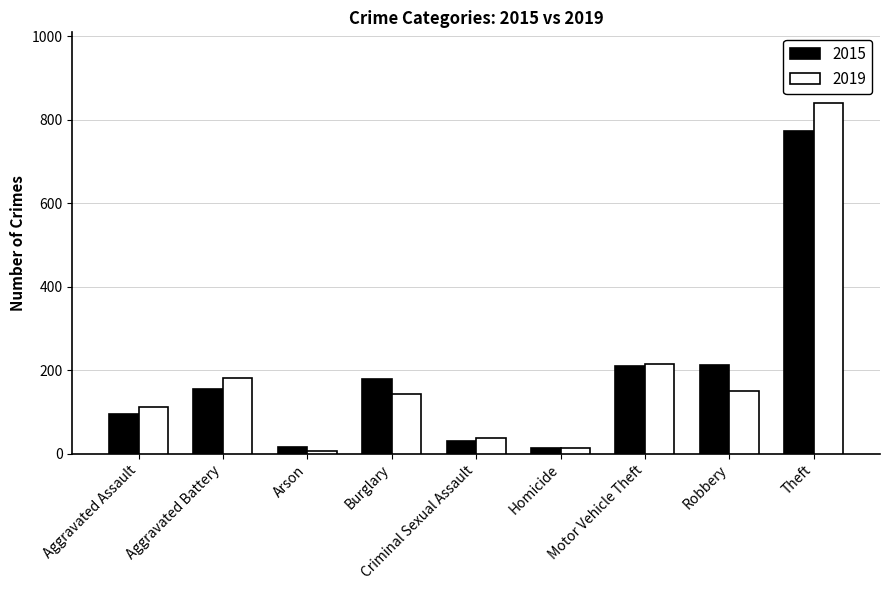

Where is 2019 nearest to the value 423?

Motor Vehicle Theft